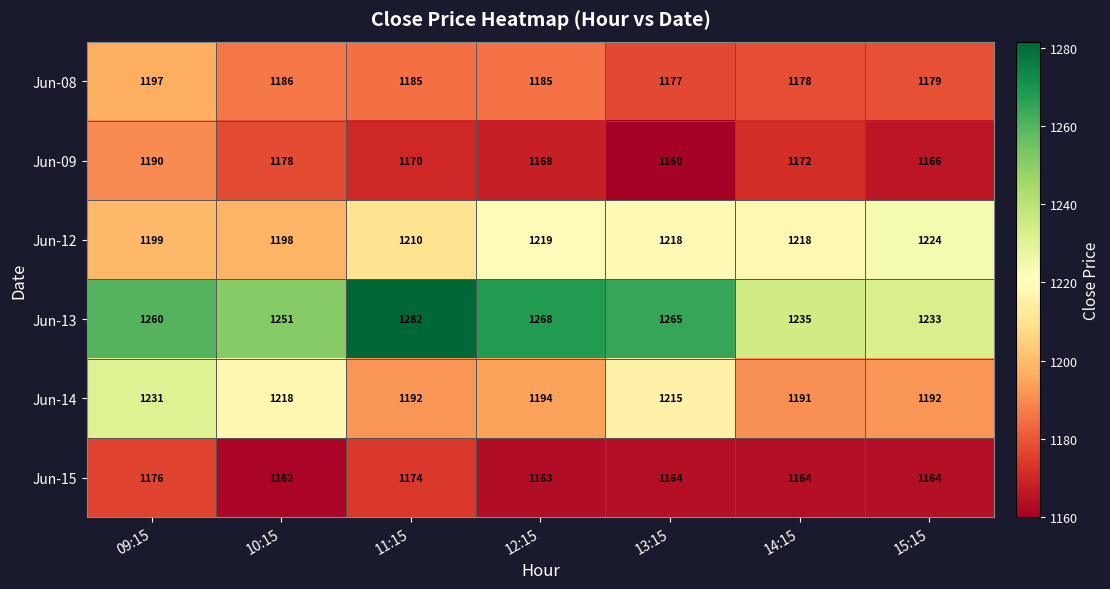

Is it true that Jun-14 equals 488 at 12:15?

False